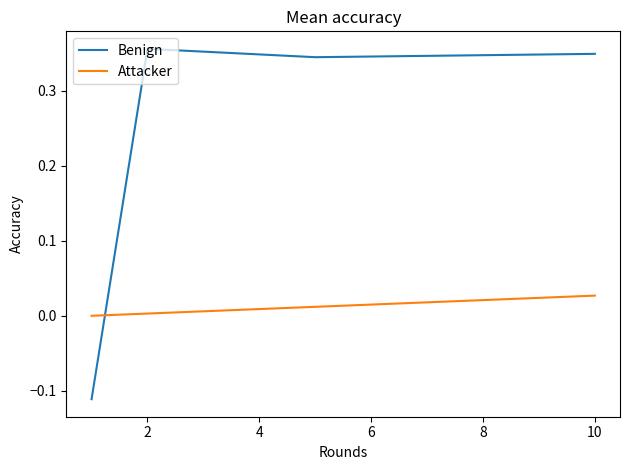

Rank the series by their average value, from highest to lowest.

Benign, Attacker